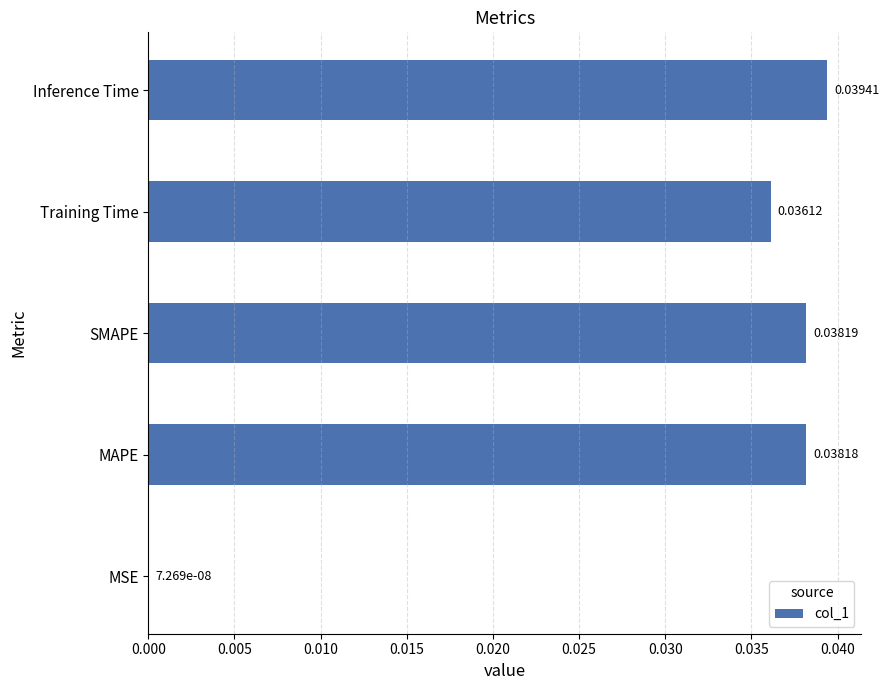

Where is the data nearest to the value 0?

MSE